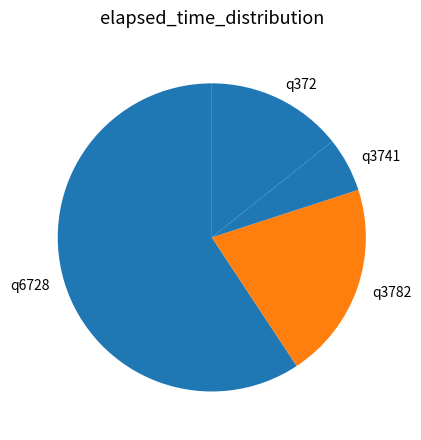

Which has a higher value, q3741 or q3782?

q3782